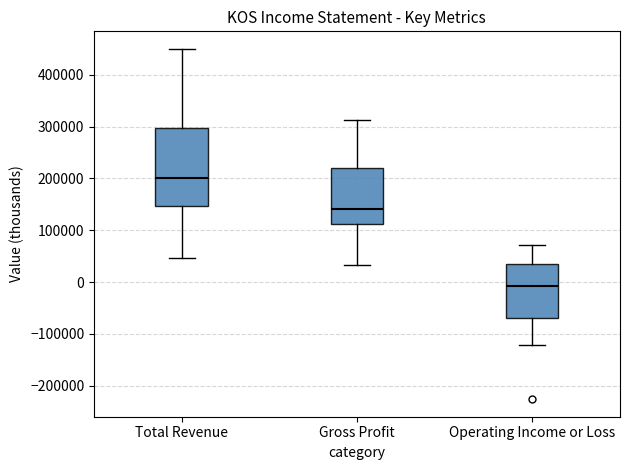

Reading left to right, transcribe this box plot: for each box, give where its median line is, the range the box spans, and where its two whiskers end, as read against the y-axis. The values are not printed on the chart, so give them approximately, as read against the axis.

Total Revenue: median 200000, box 150000 to 300000, whiskers 50000 to 450000
Gross Profit: median 140000, box 110000 to 220000, whiskers 30000 to 310000
Operating Income or Loss: median -10000, box -70000 to 30000, whiskers -120000 to 70000